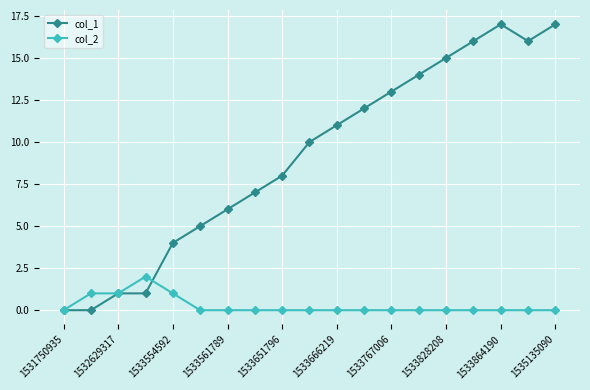

List the series in order of their peak value, lowest first.

col_2, col_1